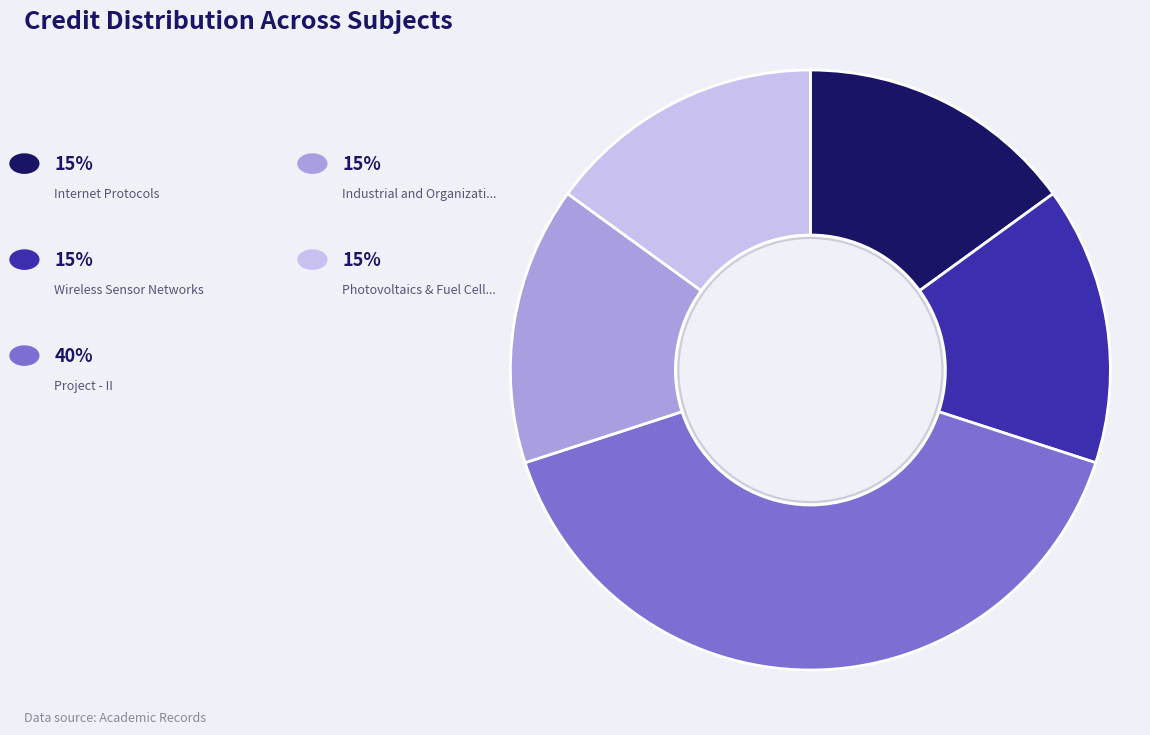

Is there a majority slice in this chart?

No